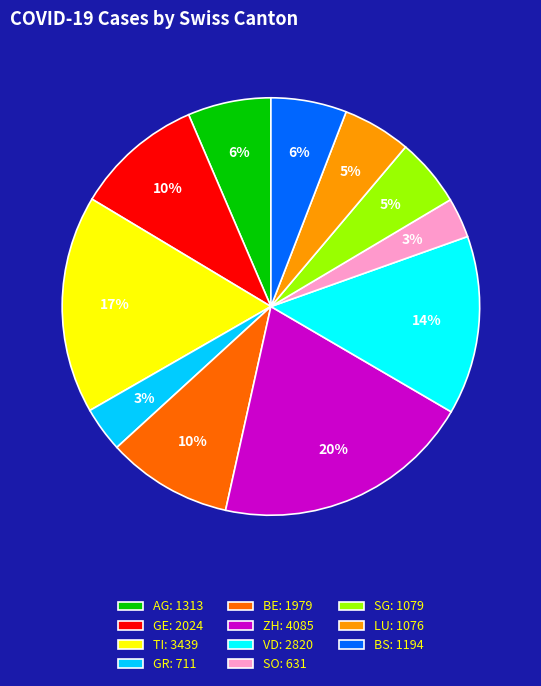

To the nearest percent, what is the average slice percentage?

9%